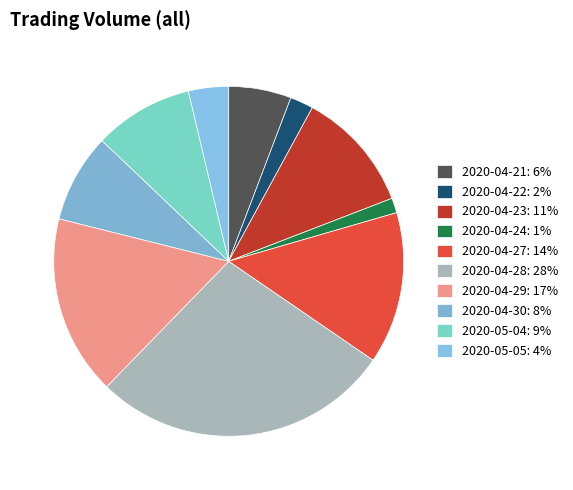

Between 2020-04-23 and 2020-04-27, which is larger?

2020-04-27